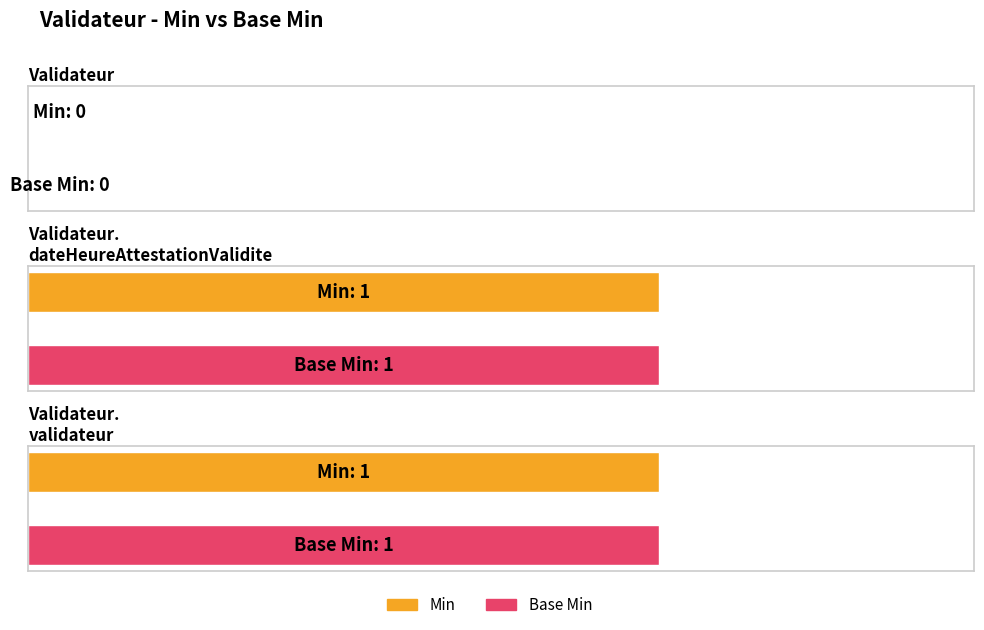

What is the difference between the second highest and minimum values in the Min series?

1